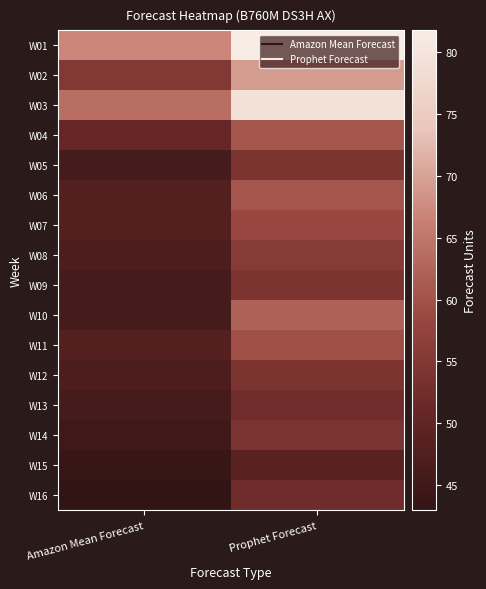

At which category is the sum across all series the highest?

Prophet Forecast